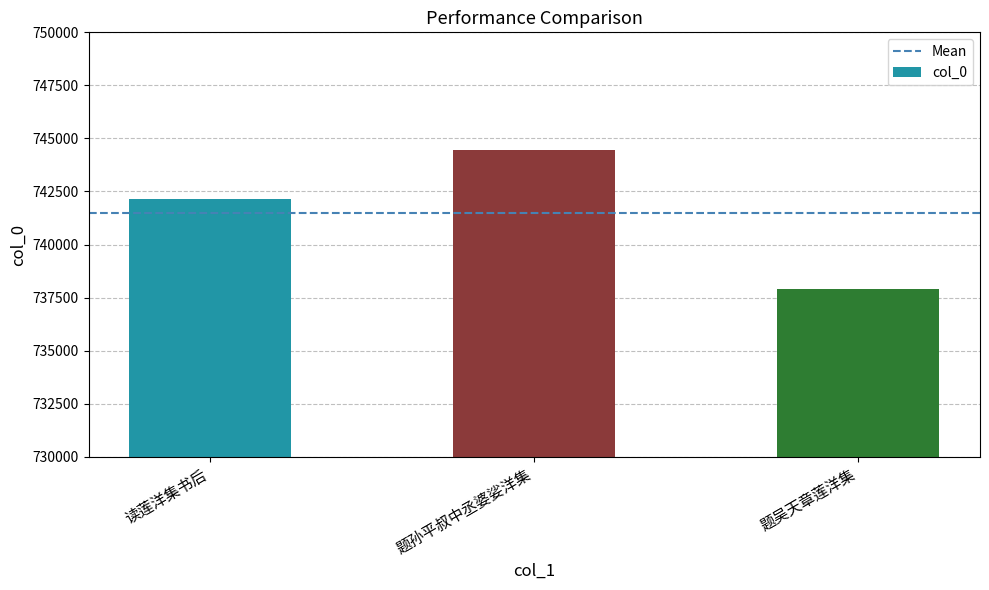

Reading left to right, list all the values displayed in this chart.

742133	744451	737894